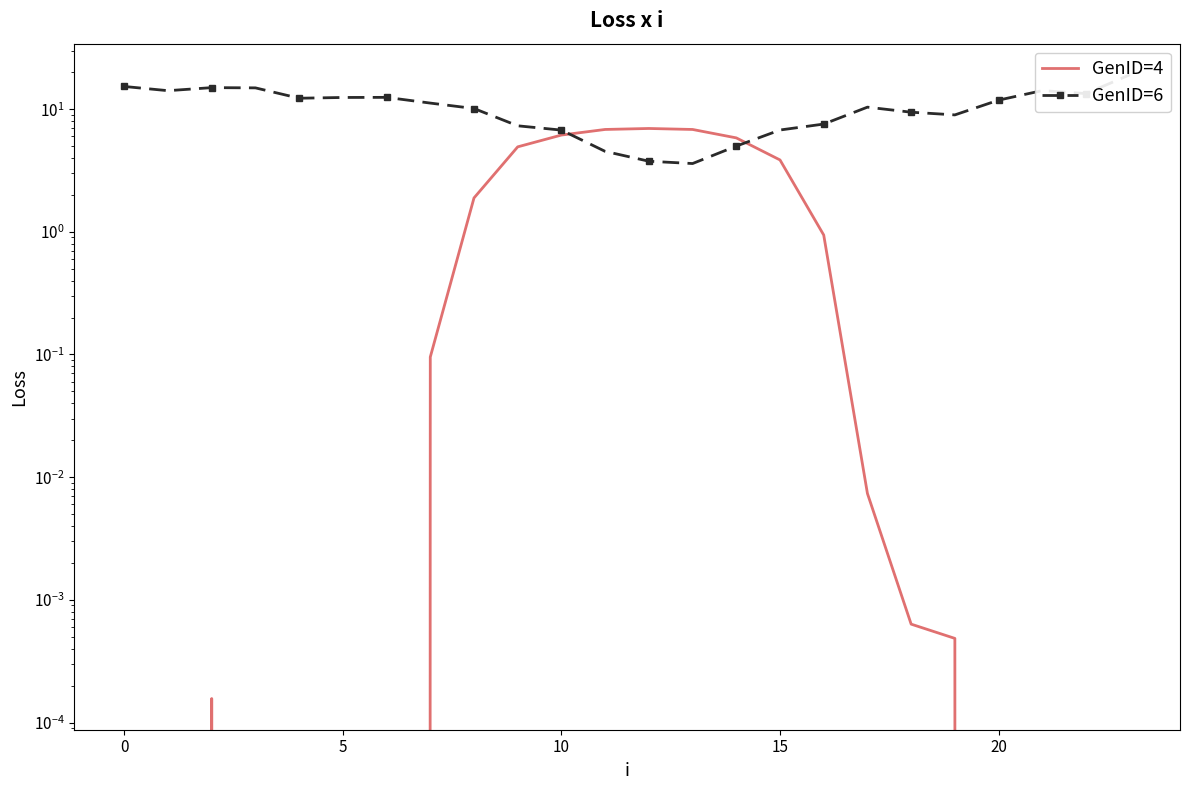

Which series has the largest range (max minus min)?

GenID=6